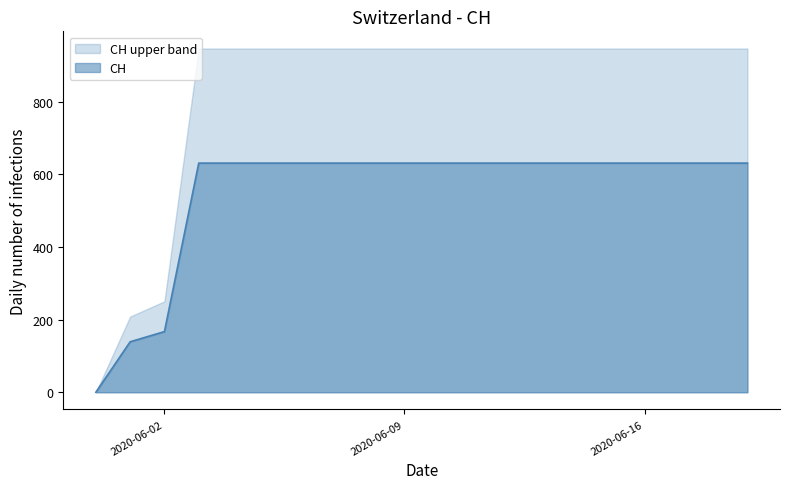

What is the average value?

552